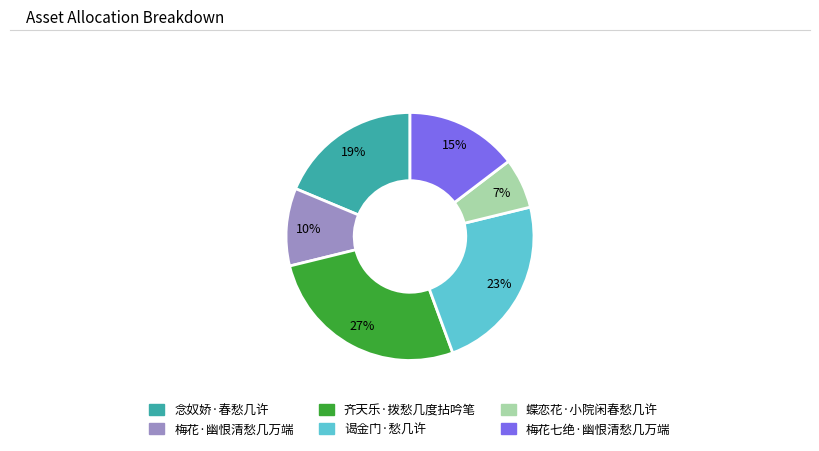

To the nearest percent, what is the difference between the 齐天乐·拨愁几度拈吟笔 and 谒金门·愁几许 slice percentages?

4%